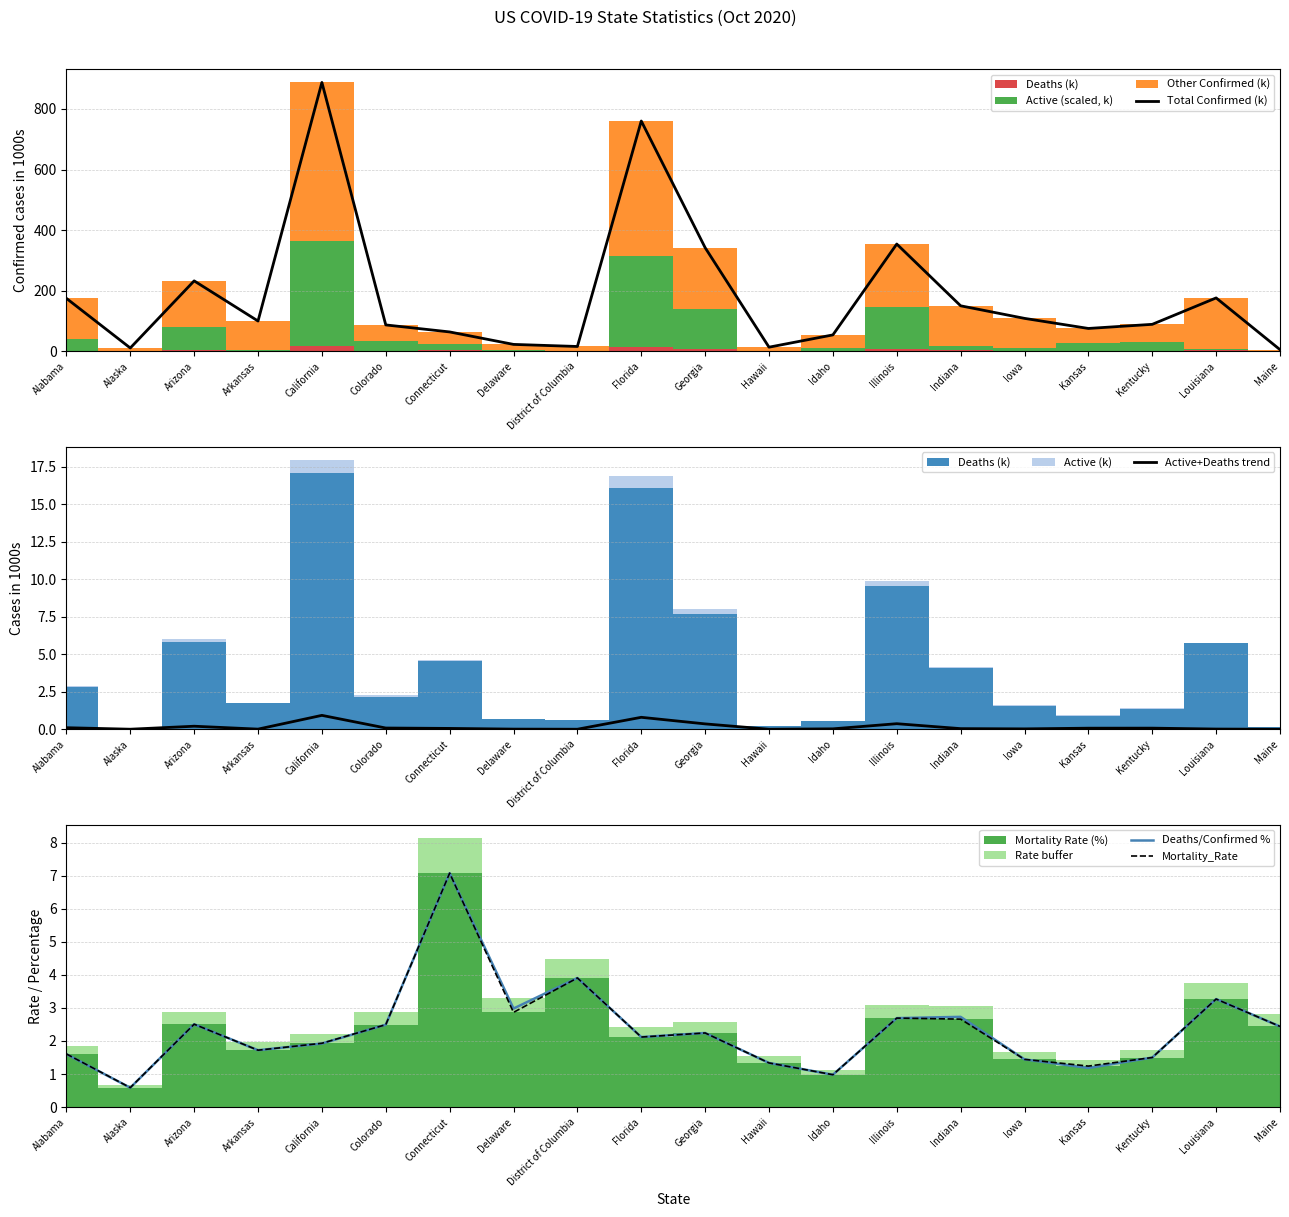

What is the spread (max minus min) of values at Hawaii?

14.2